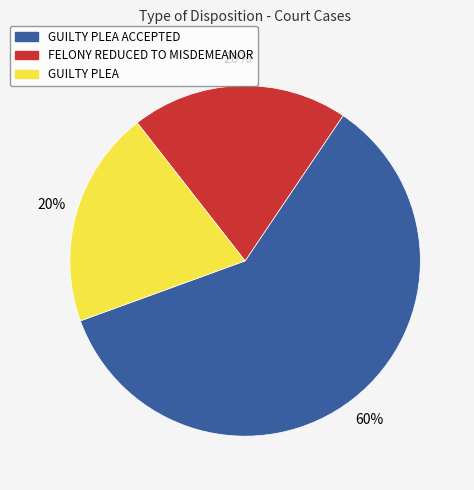

Does any single category account for the majority?

Yes